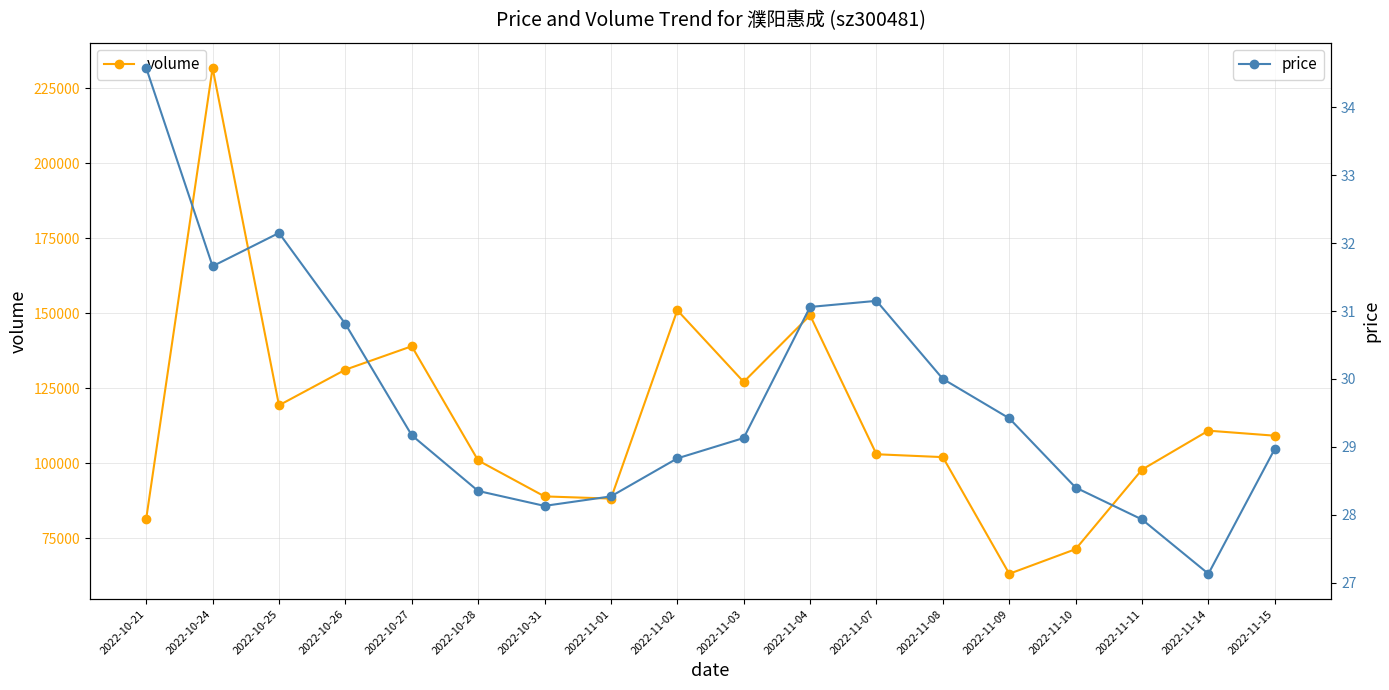

What is the label of the 12th point from the right?

2022-10-31